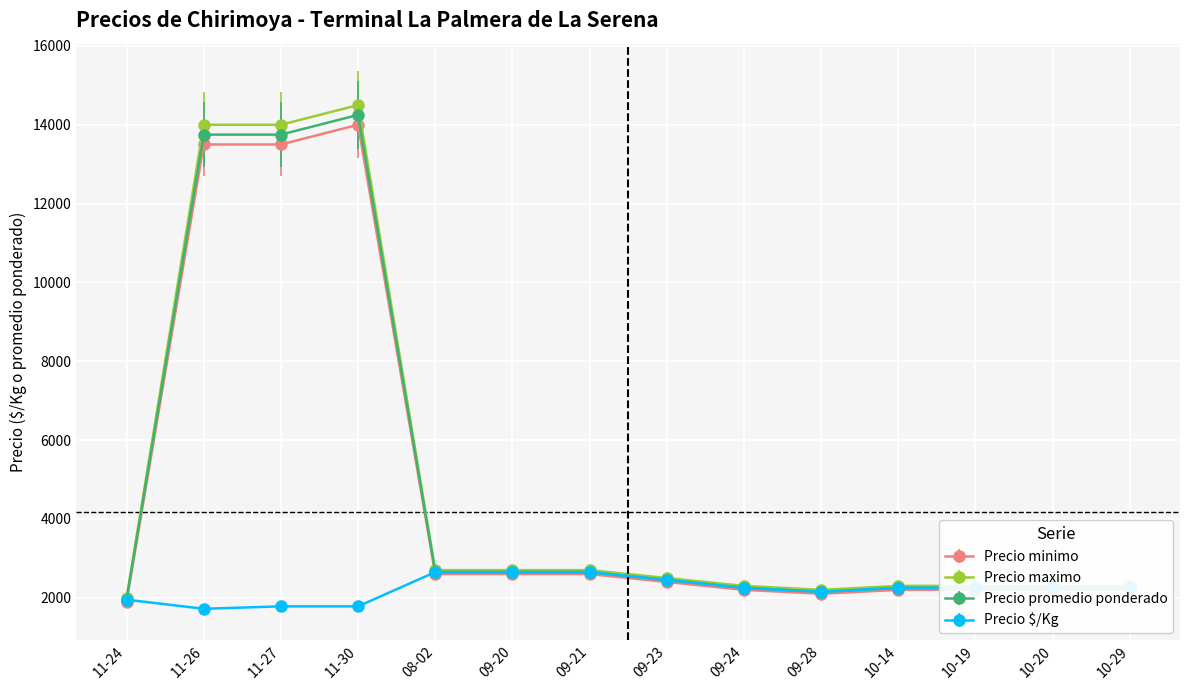

What is the label of the 14th point from the right?

11-24